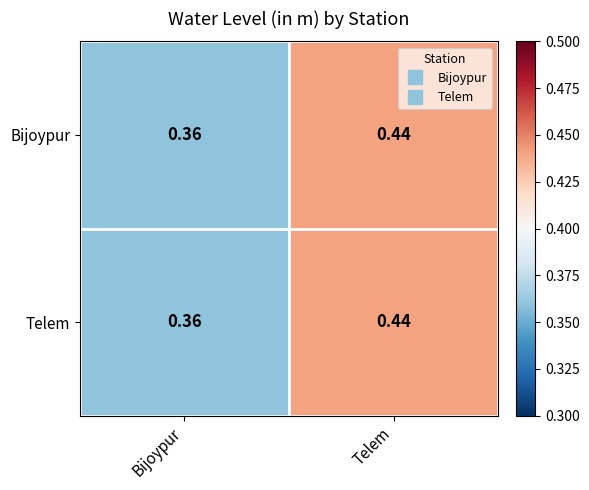

At which category is the sum across all series the highest?

Telem